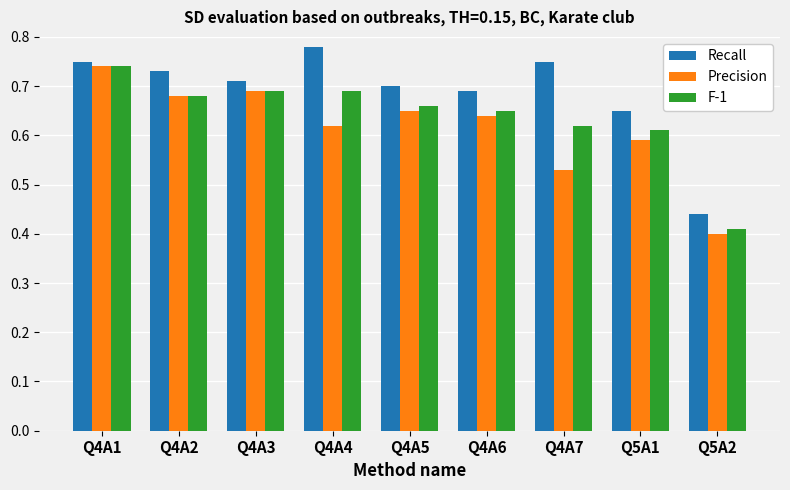

True or false: Recall has a value of 0.2 at Q5A1.

False